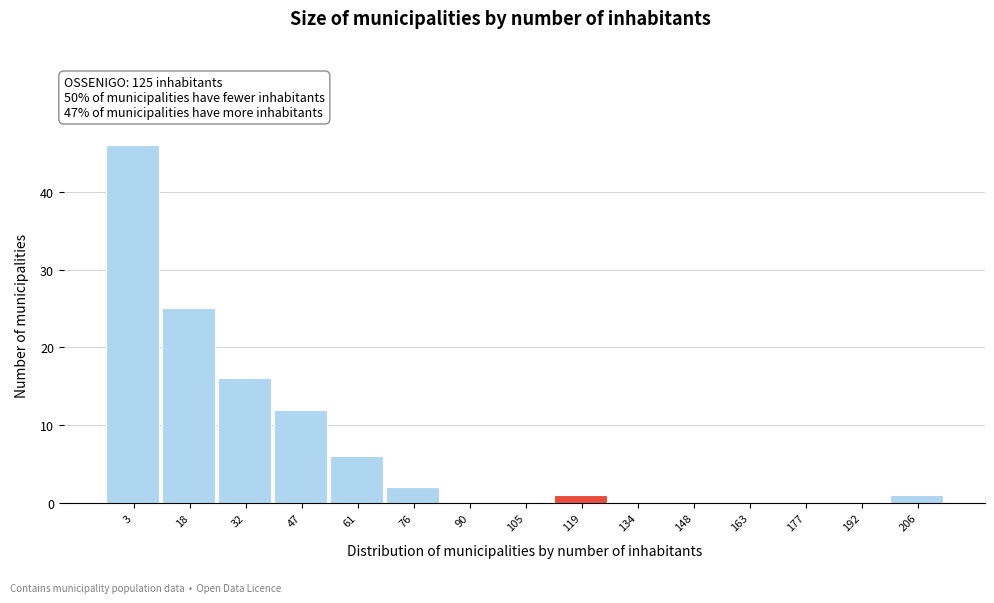

Reading left to right, transcribe all the data shown in this chart.

3=46	18=25	32=16	47=12	61=6	76=2	90=0	105=0	119=1	134=0	148=0	163=0	177=0	192=0	206=1